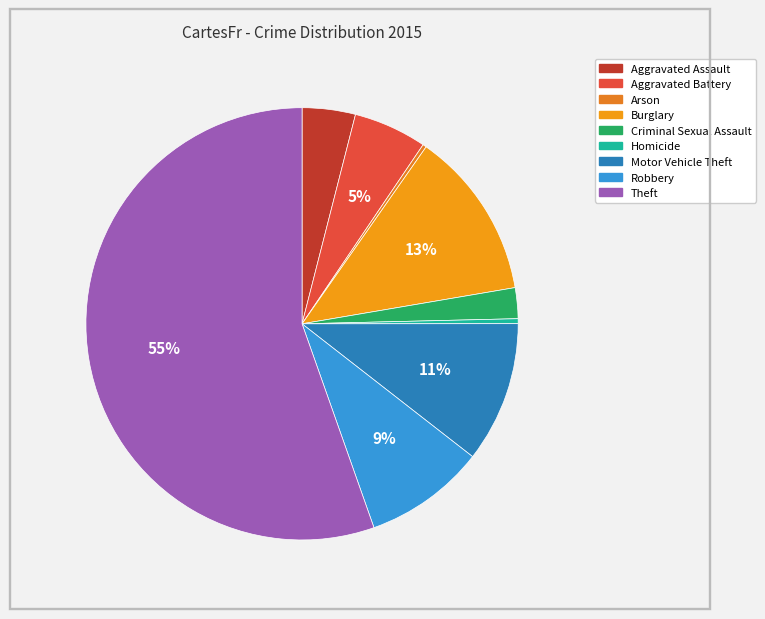

What is the change in value from Homicide to Robbery?

+1183